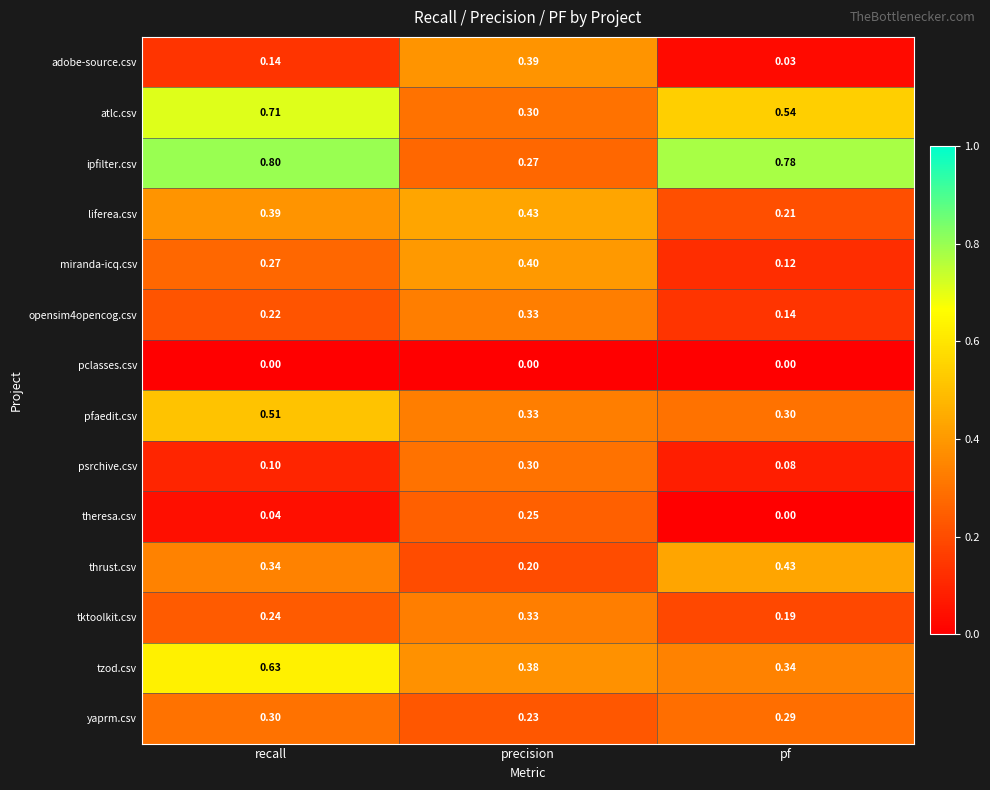

Which series changed the most between recall and precision?

ipfilter.csv